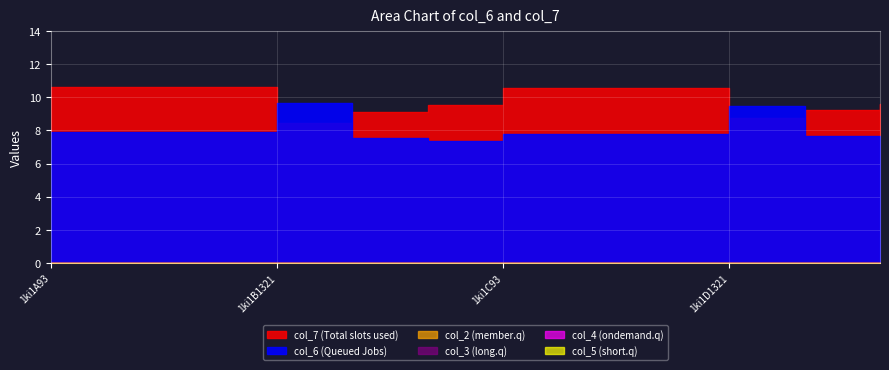

List the series in order of their peak value, highest first.

col_7, col_6, col_2, col_3, col_4, col_5